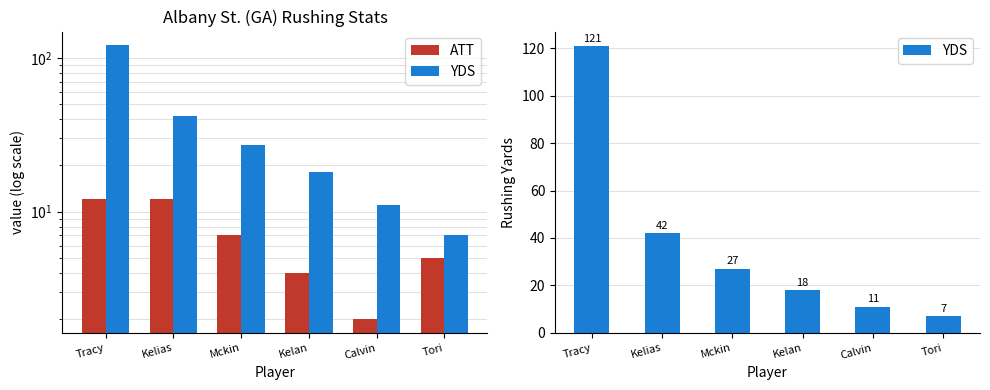

What is the label of the 1st bar from the left?

Tracy